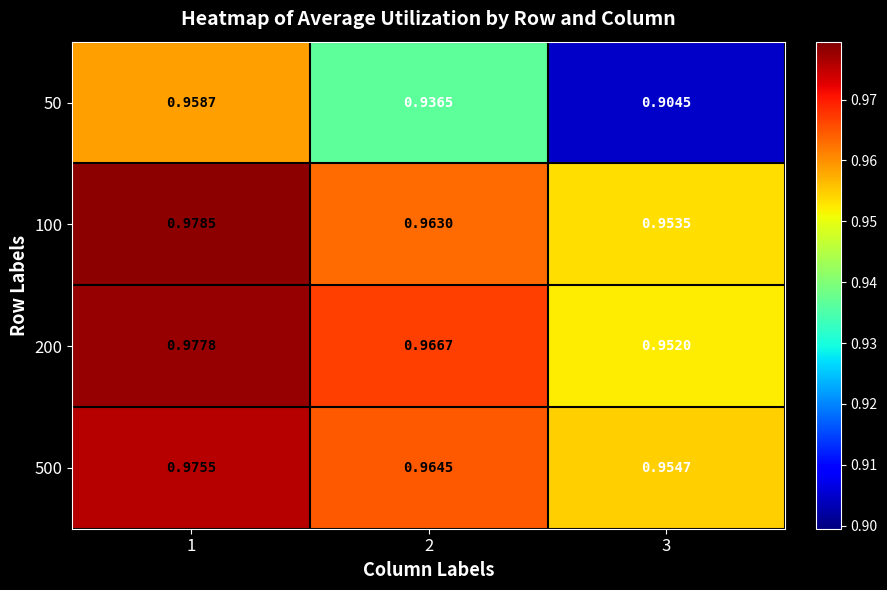

Is the value of 50 at 3 greater than the value of 500 at 3?

No